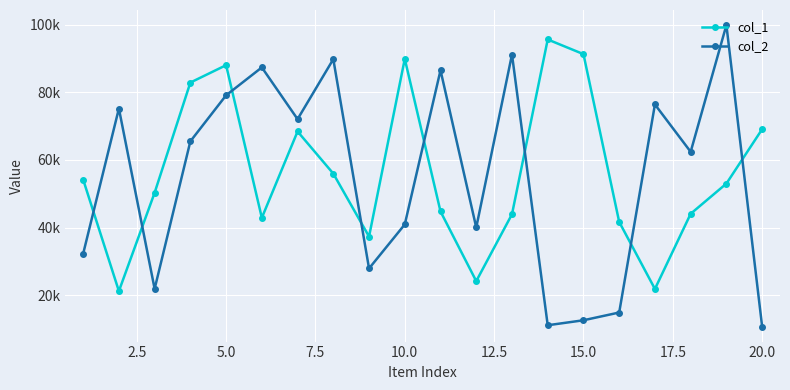

True or false: col_2 and col_1 intersect in this chart.

True